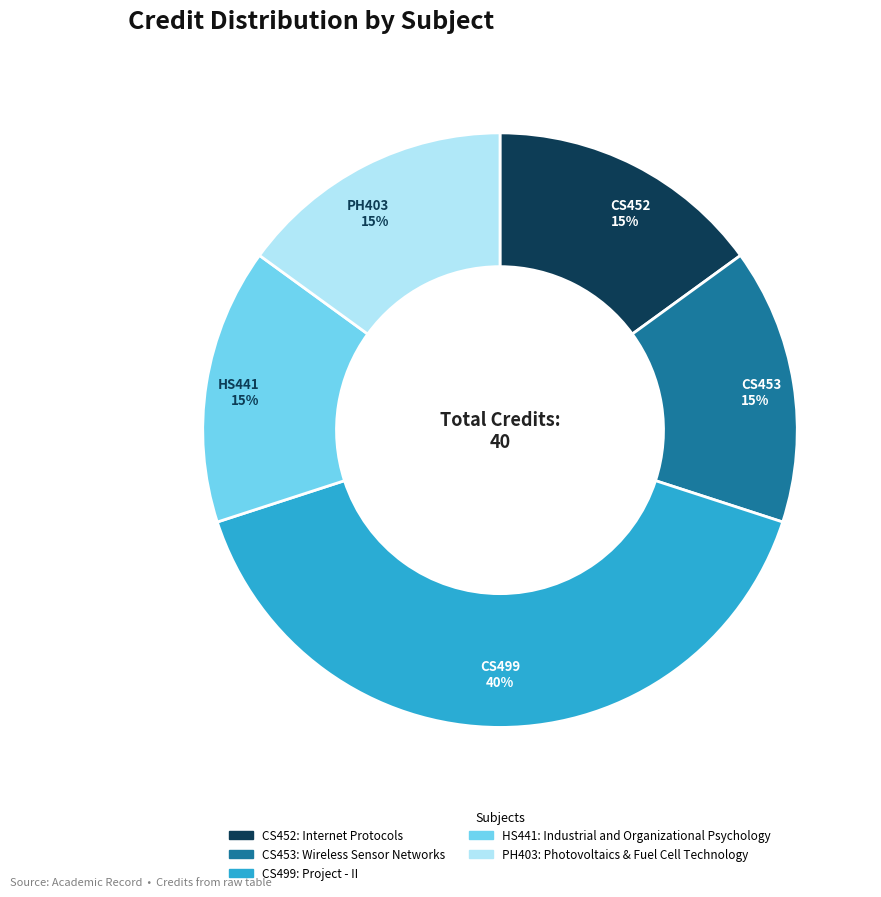

To the nearest percent, what is the difference between the largest and smallest slice percentages?

25%